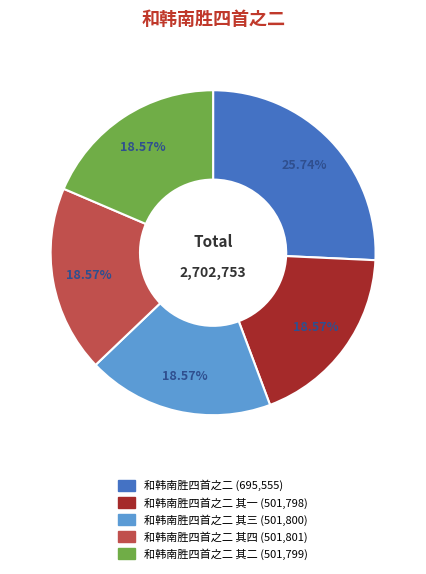

Does any single category account for the majority?

No